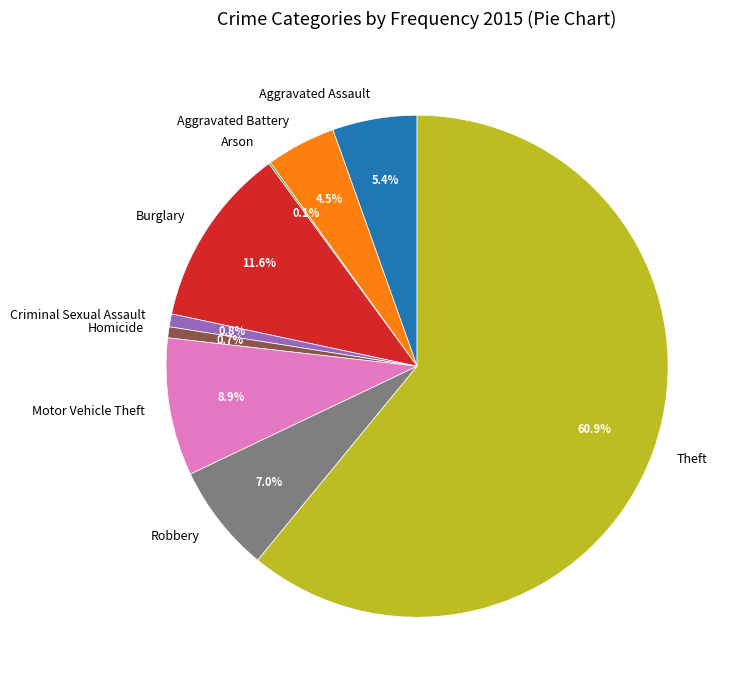

Does any single category account for the majority?

Yes